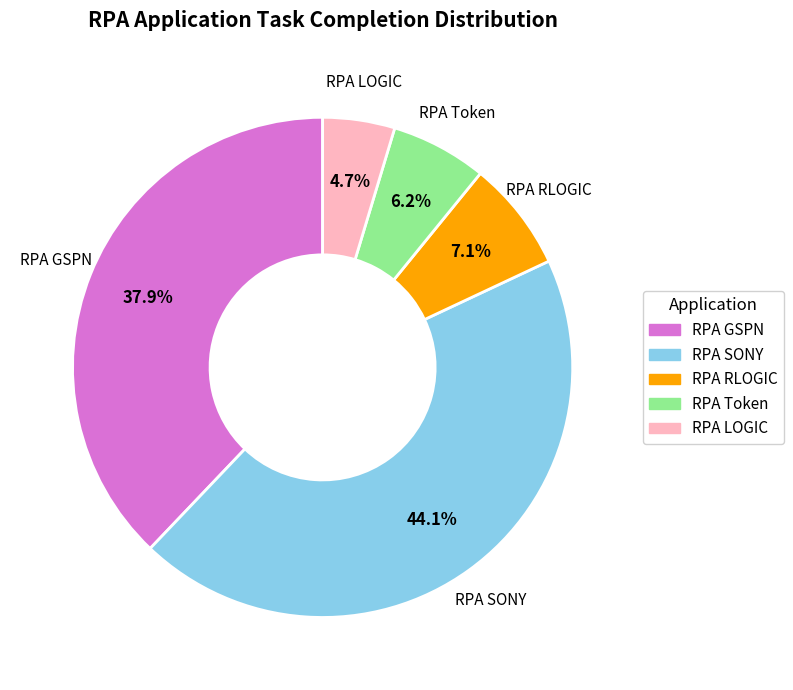

Combined, do RPA GSPN and RPA Token account for over 50%?

No